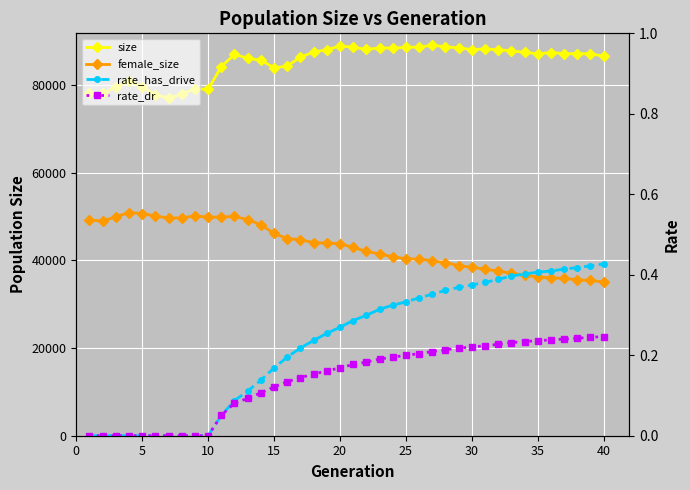

How many data points in female_size are above 43836?

19